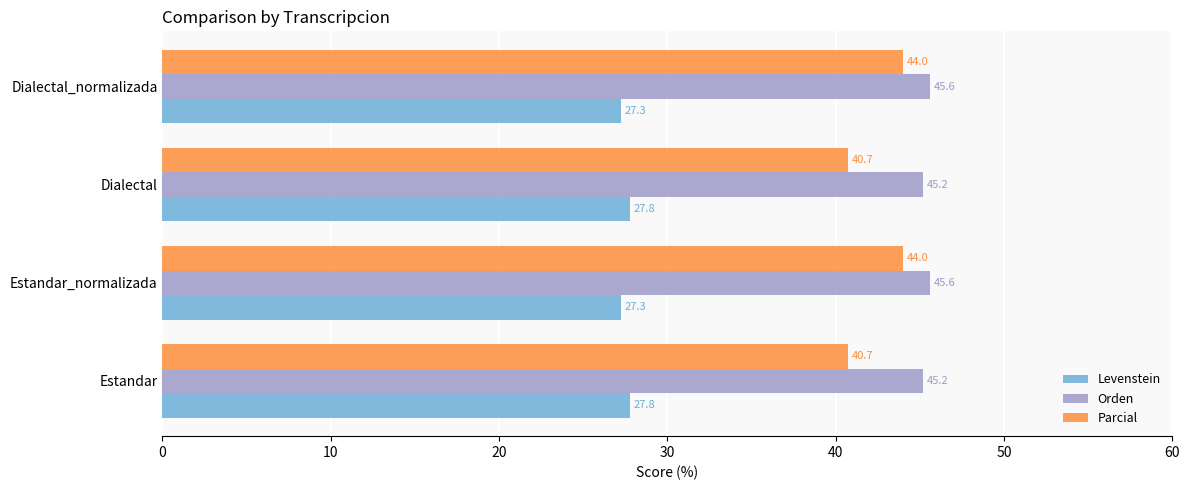

What are all the series names shown in the legend?

Levenstein, Orden, Parcial